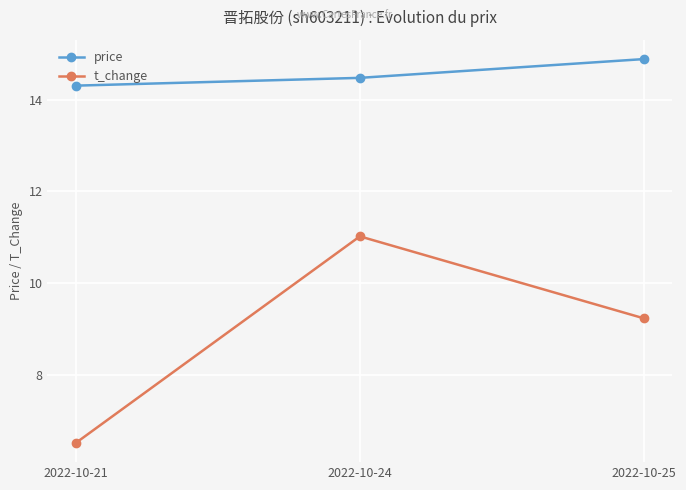

Where does the t_change series first go above 9?

2022-10-24